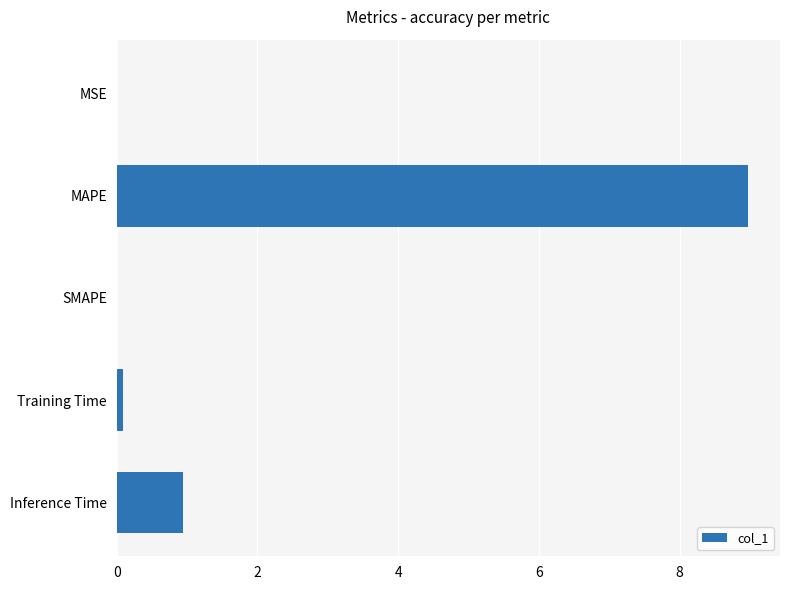

Is it true that the value at MSE is 0.0?

True